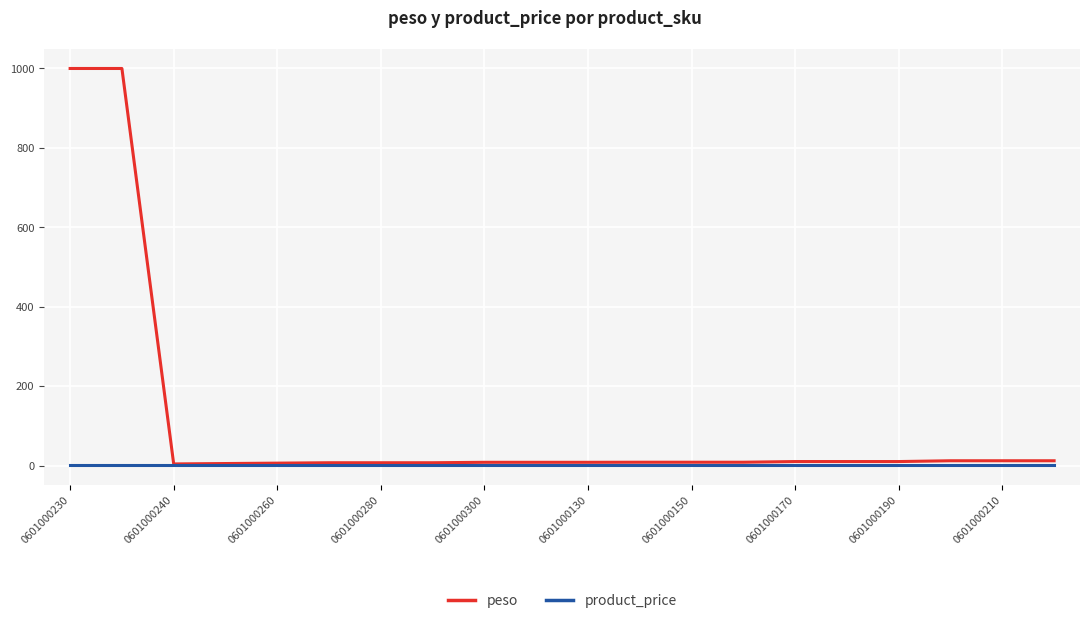

Which series has the widest spread of values?

peso